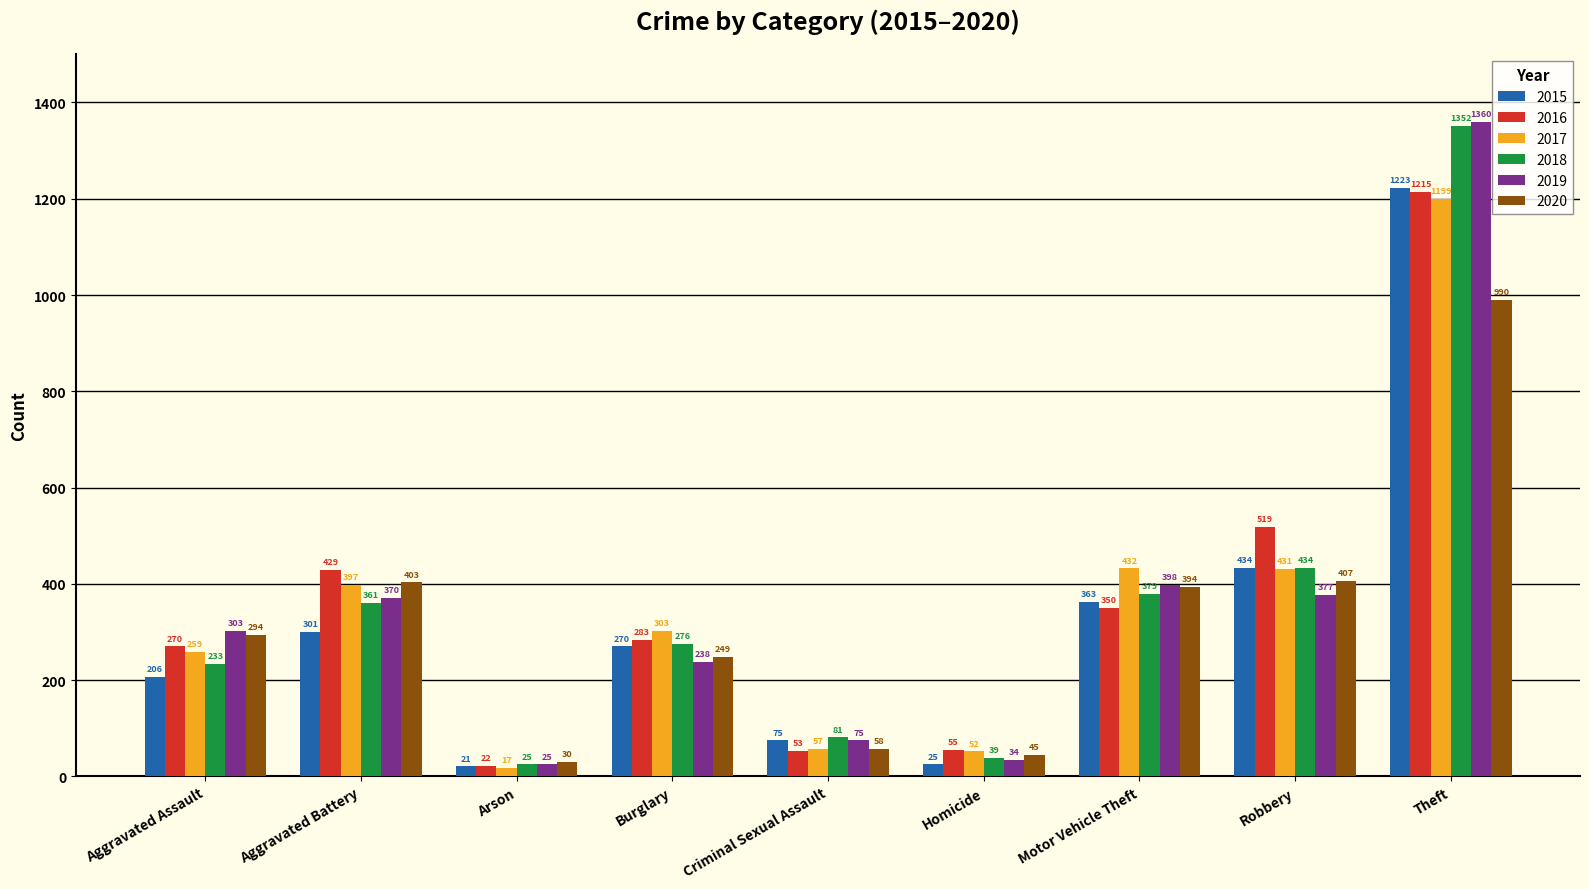

How many data points does each series have?

9